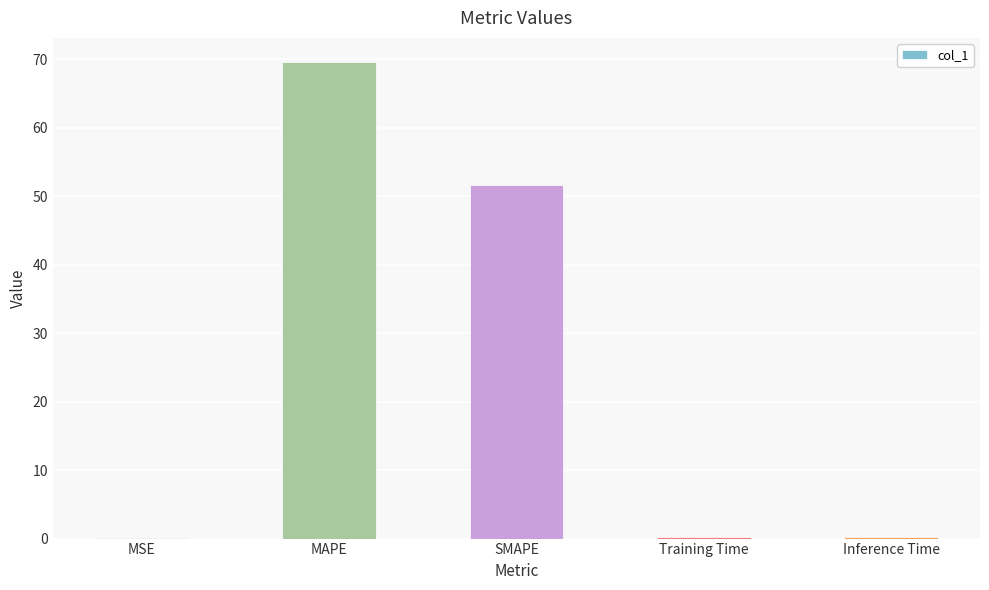

What is the sum of all values?

121.7